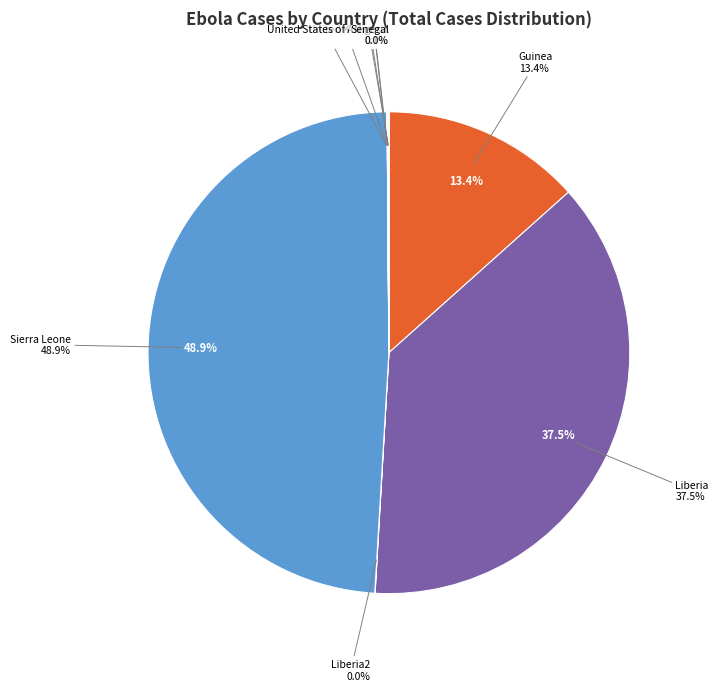

Rank the categories by value from lowest to highest.

Italy, United Kingdom, Senegal, United States of America, Liberia2, Mali, Nigeria, Guinea, Liberia, Sierra Leone